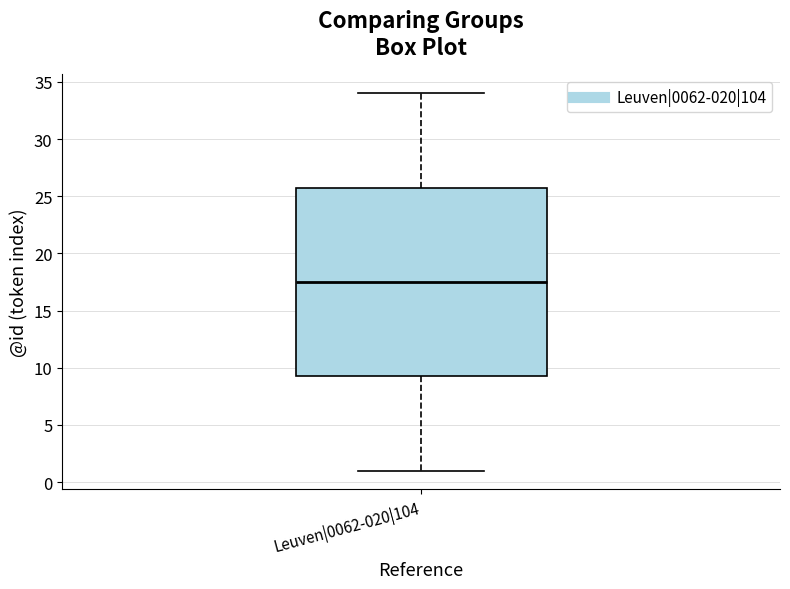

Transcribe this box plot: give where the median line is, the range the box spans, and where the two whiskers end, as read against the y-axis. The values are not printed on the chart, so give them approximately, as read against the axis.

median 17.5, box 9.5 to 26.0, whiskers 1.0 to 34.0